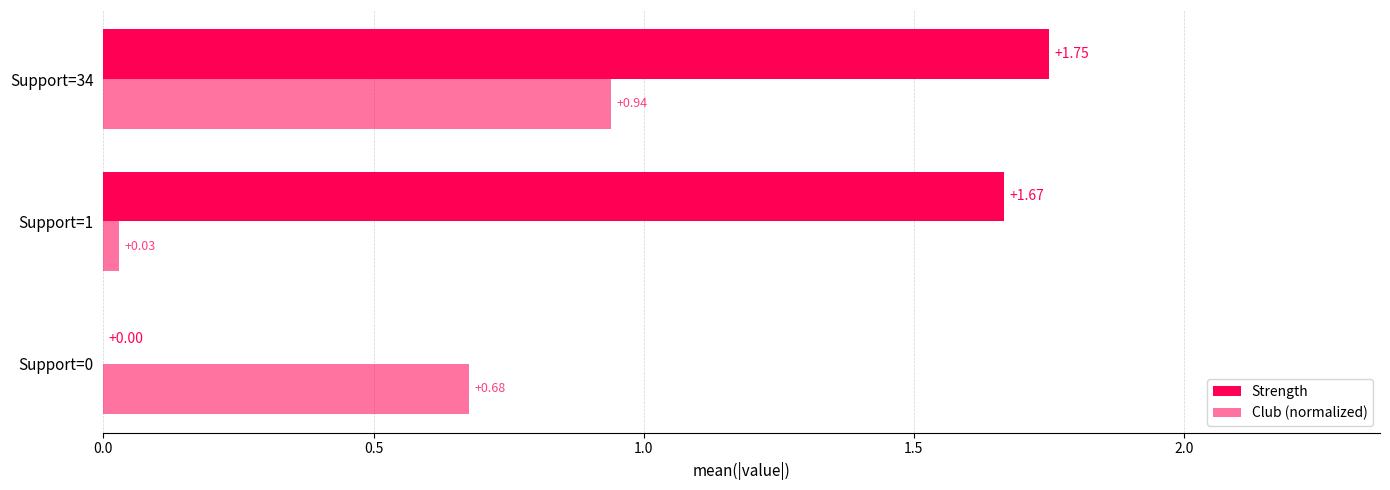

Count the number of categories in the chart.

3